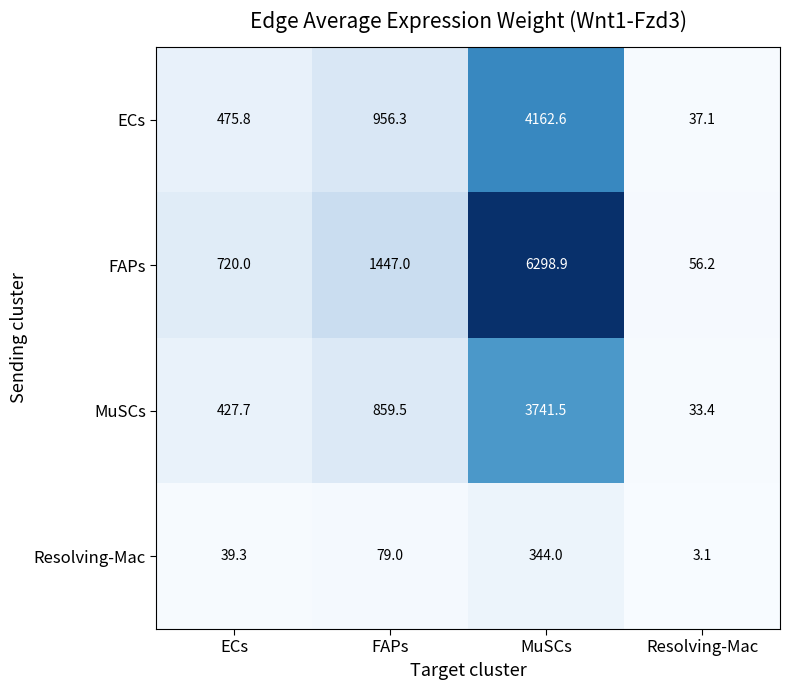

How many series are shown in this chart?

4